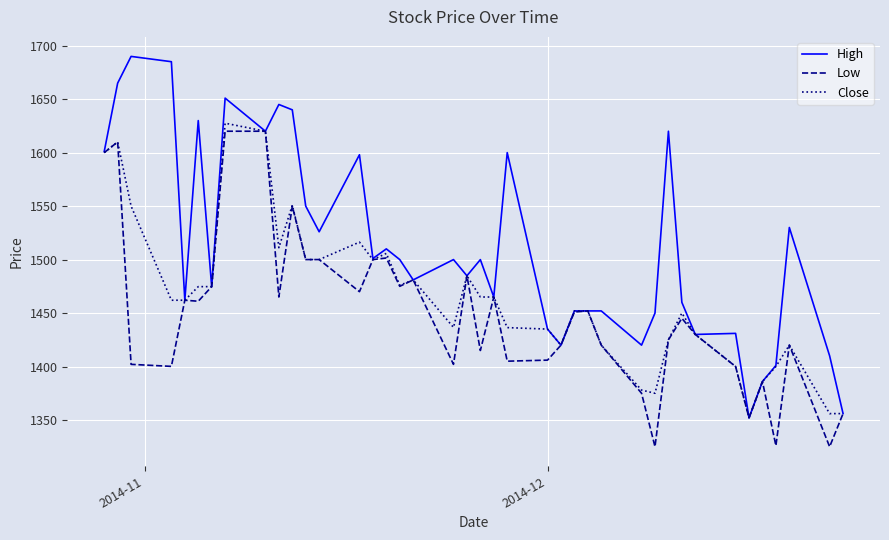

How many values in the Close series are below 1462?

19